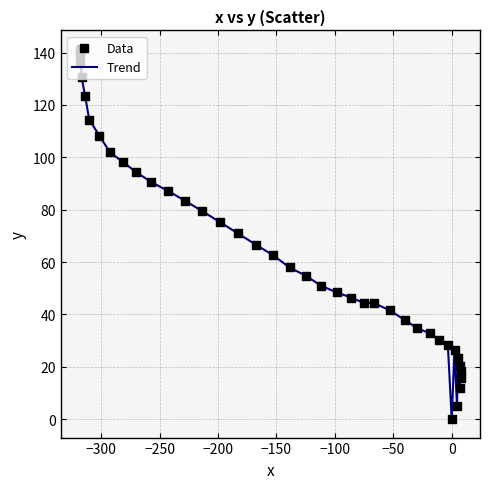

What is the difference between the maximum and minimum values?

141.4